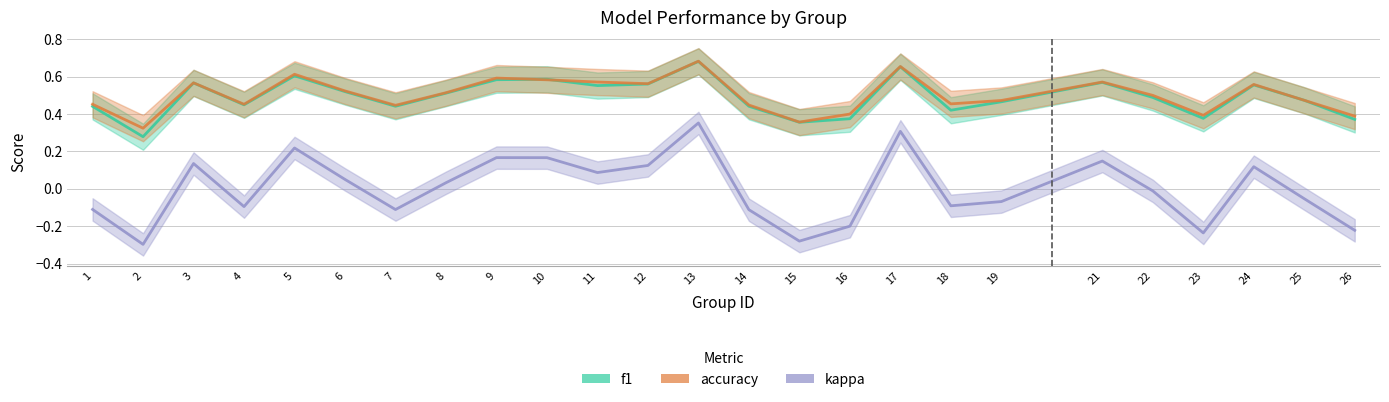

Where is the first local maximum for kappa?

3